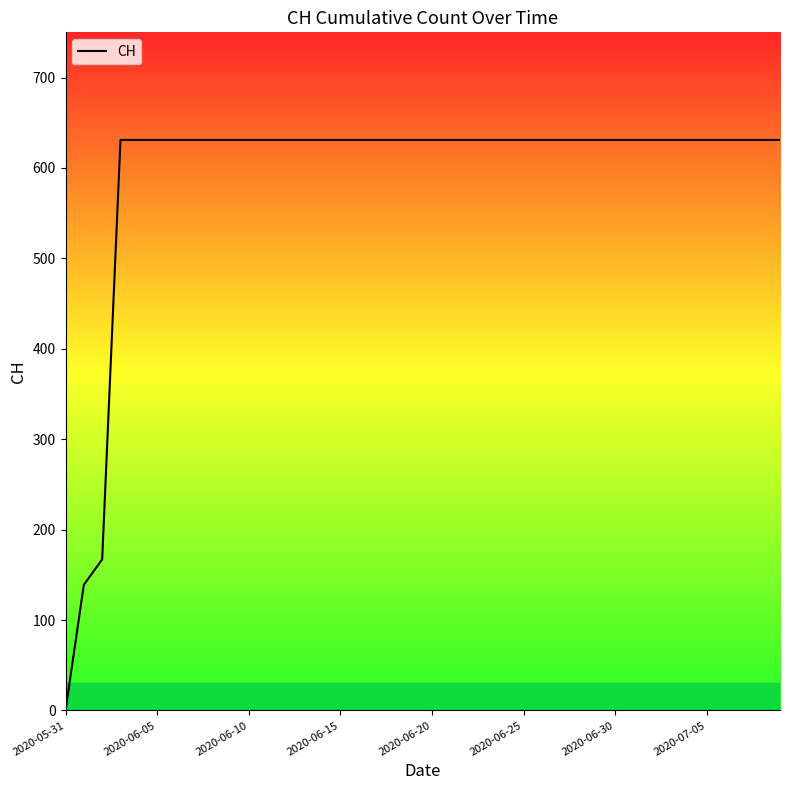

What is the maximum value shown in the chart?

631